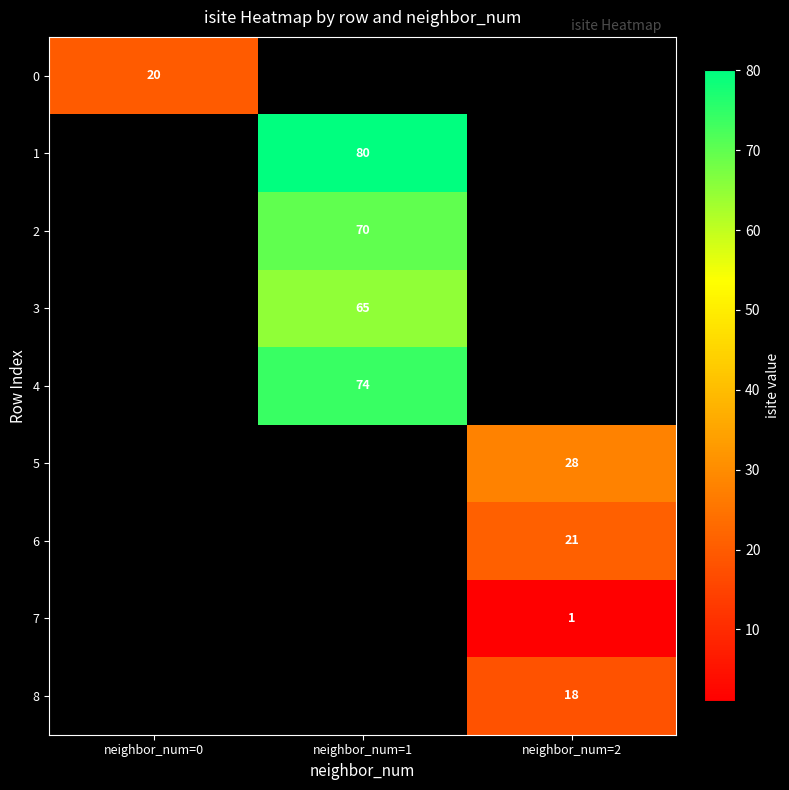

Is it true that 8 equals 26 at neighbor_num=2?

False